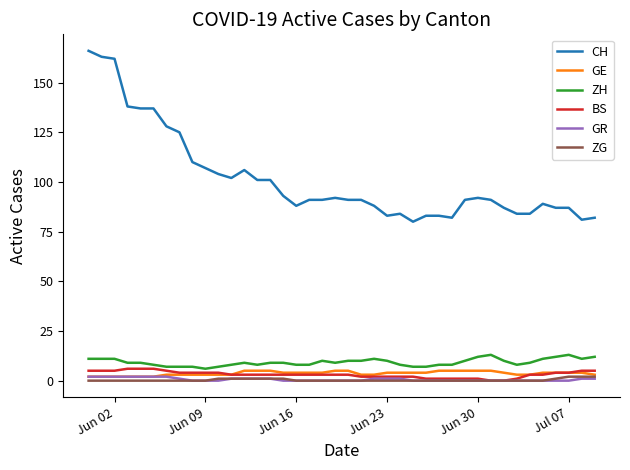

Which series has the largest range (max minus min)?

CH